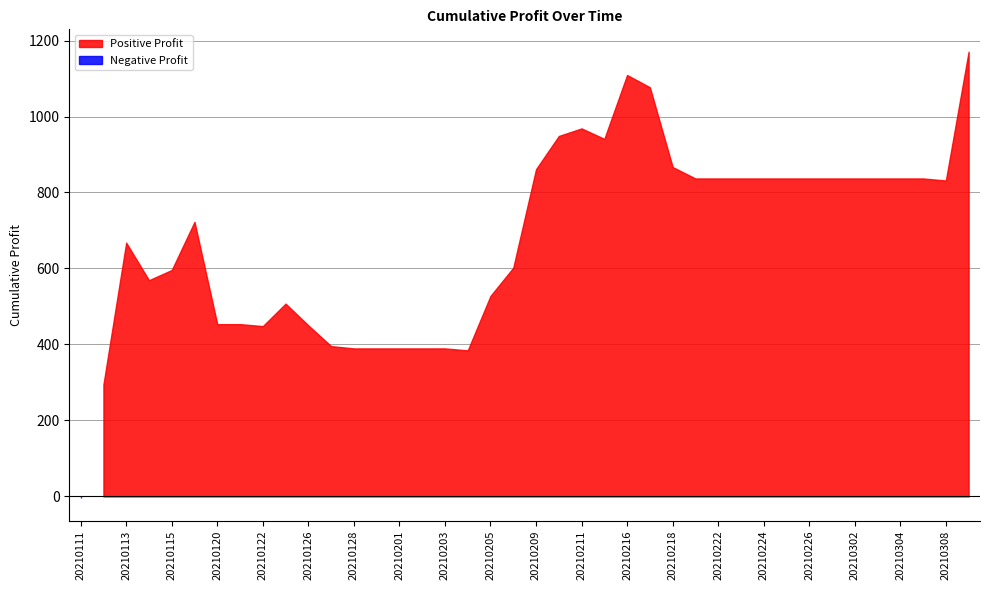

List the labels in order of value, smallest first.

20210111, 20210112, 20210204, 20210128, 20210129, 20210201, 20210202, 20210203, 20210127, 20210122, 20210126, 20210120, 20210121, 20210125, 20210205, 20210114, 20210115, 20210208, 20210113, 20210119, 20210308, 20210219, 20210222, 20210223, 20210224, 20210225, 20210226, 20210301, 20210302, 20210303, 20210304, 20210305, 20210209, 20210218, 20210212, 20210210, 20210211, 20210217, 20210216, 20210309